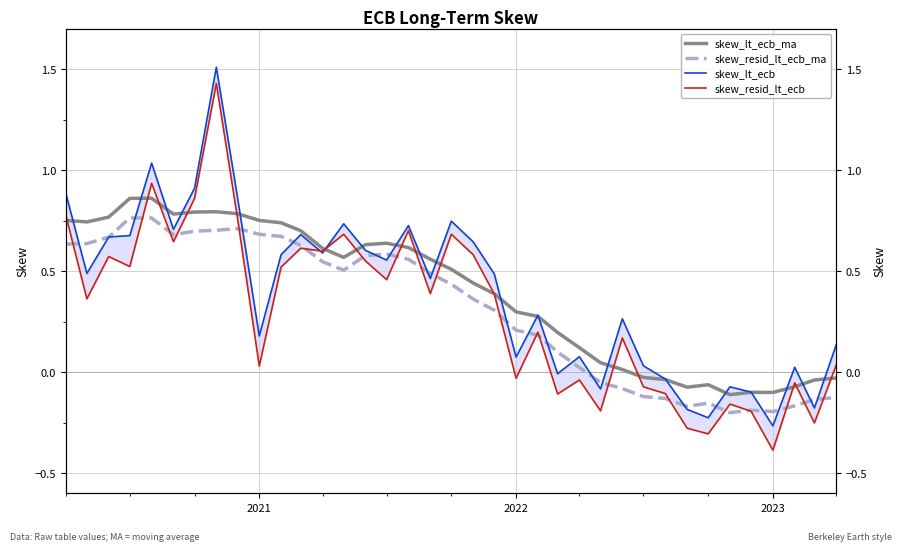

Rank the series by their maximum value, from lowest to highest.

skew_resid_lt_ecb_ma, skew_lt_ecb_ma, skew_resid_lt_ecb, skew_lt_ecb